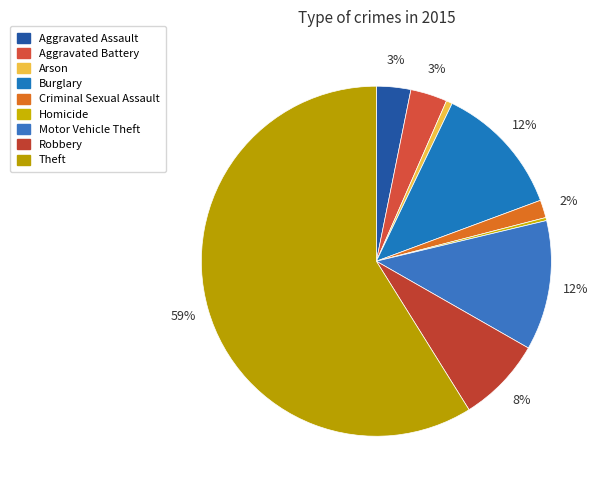

Do Aggravated Battery and Homicide together represent more than half of the pie?

No